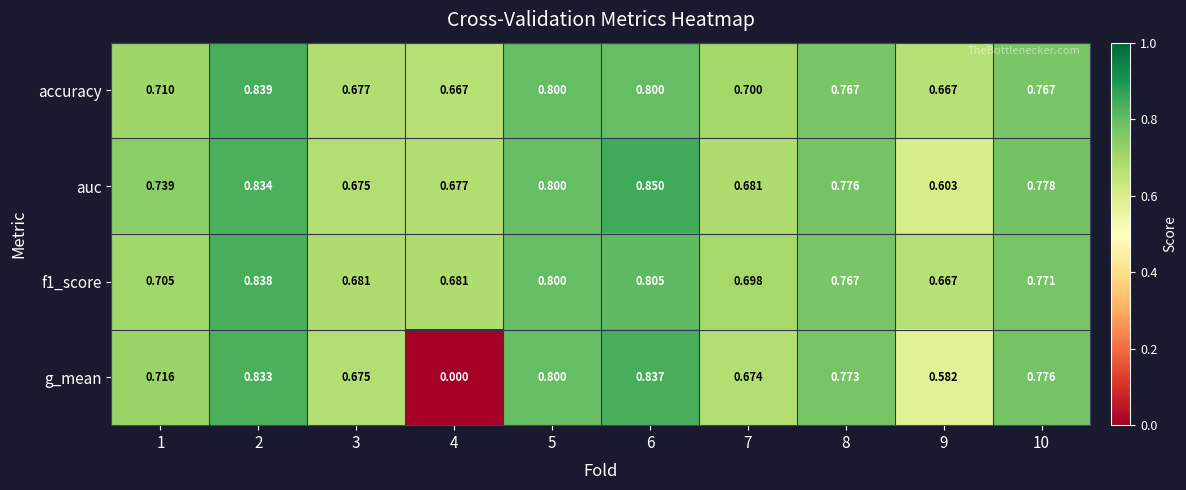

Between 5 and 10, which series saw the biggest shift?

accuracy